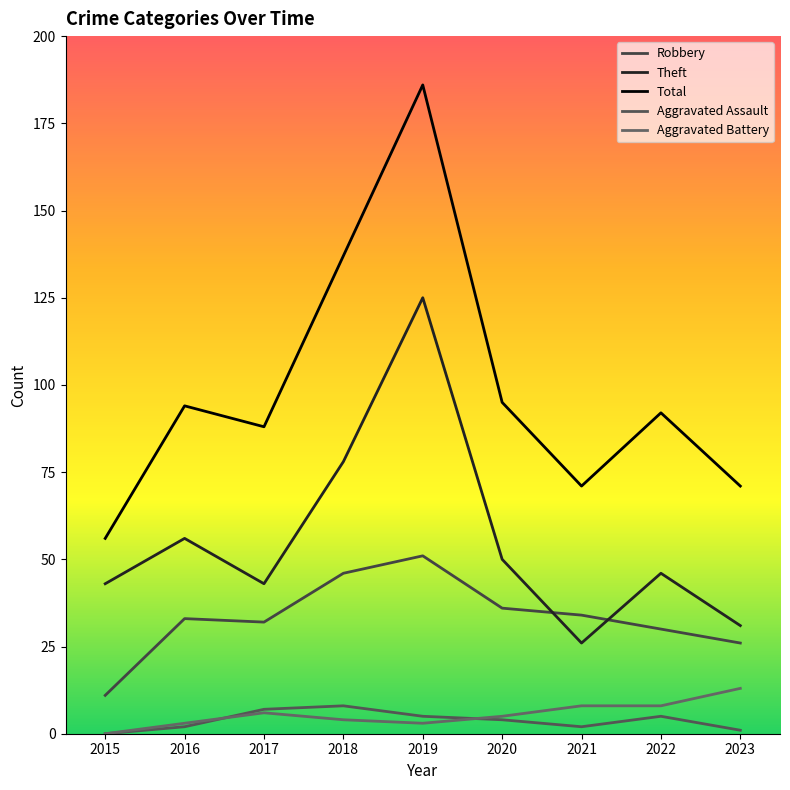

Count the Aggravated Assault values in the range 2 to 5.

5